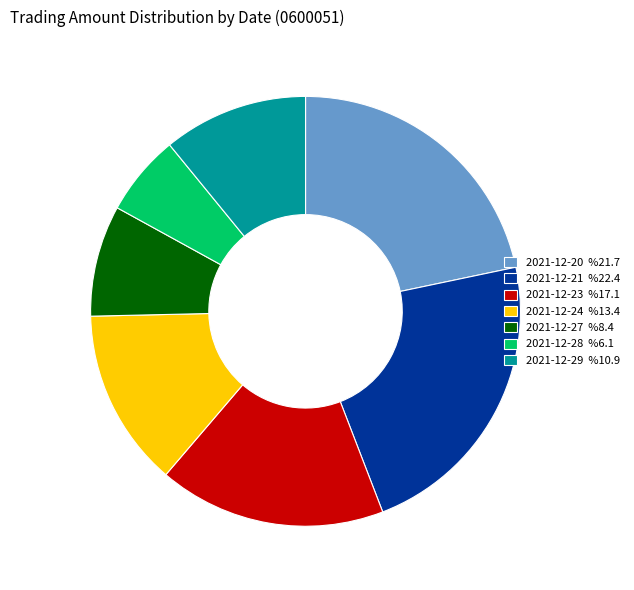

Which slice is the largest?

2021-12-21